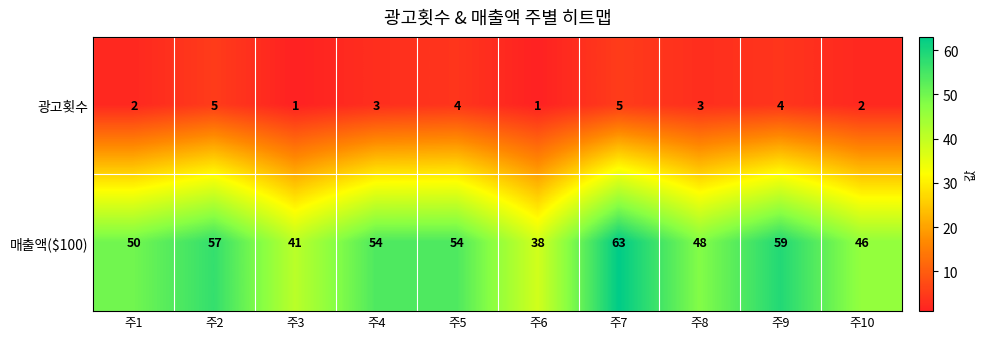

Where does the 광고횟수 series first go above 3?

주2